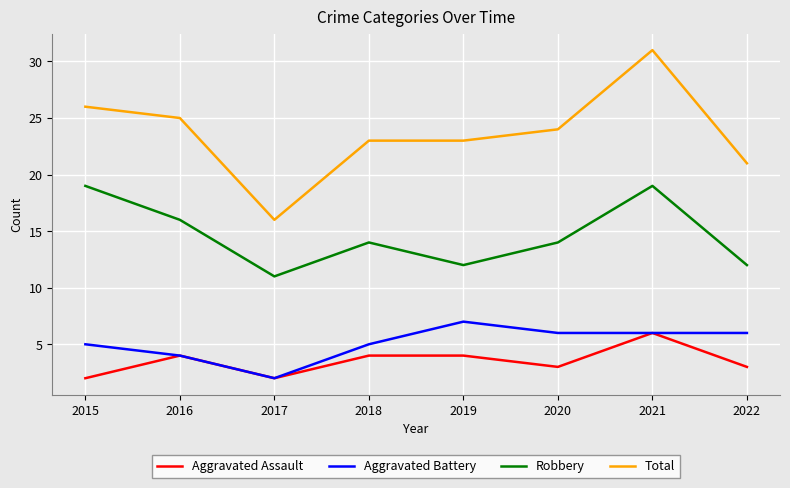

True or false: Robbery and Aggravated Battery intersect in this chart.

False